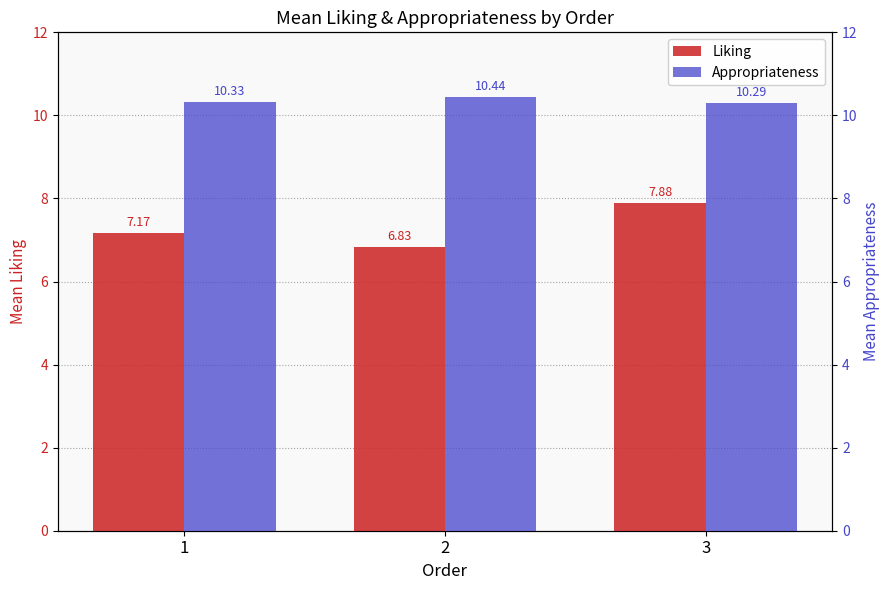

The Liking series shows 11.6 at 2. True or false?

False